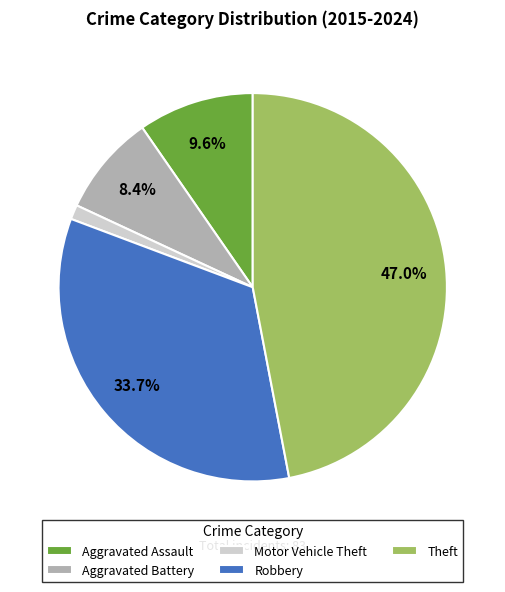

To the nearest percent, what is the combined percentage of Aggravated Battery and Theft?

55%